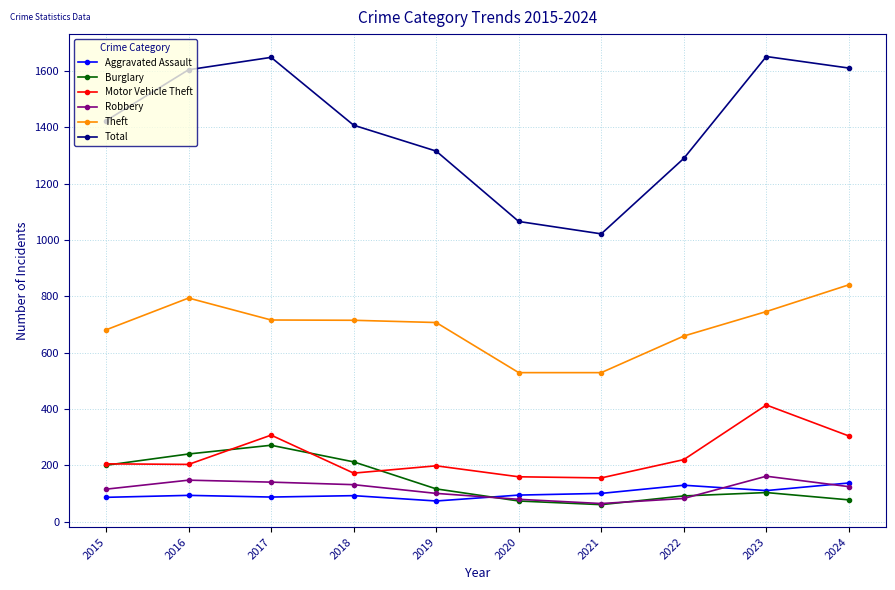

Which series changed the most between 2020 and 2024?

Total